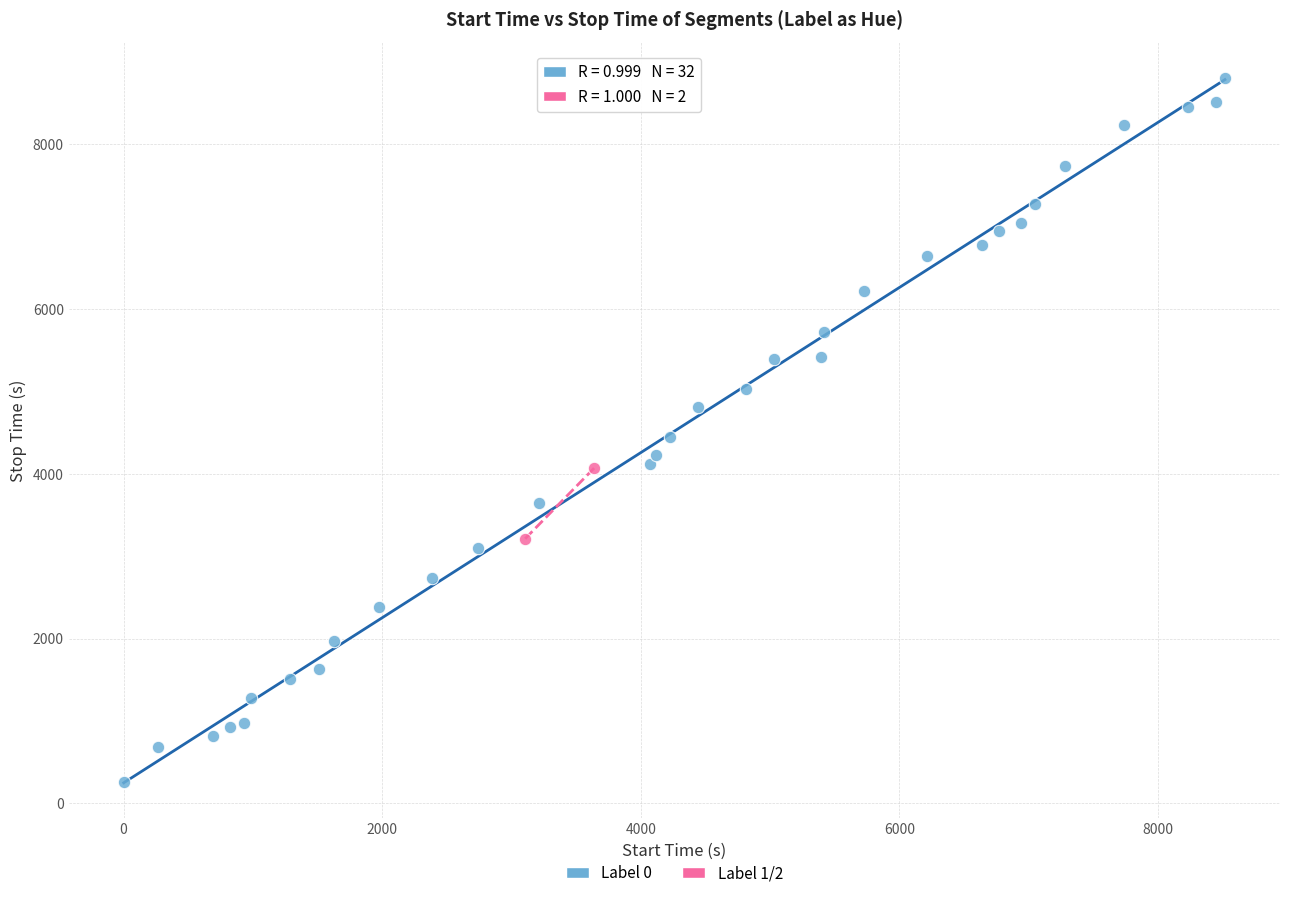

Which series has the widest spread of Y values?

Label 0